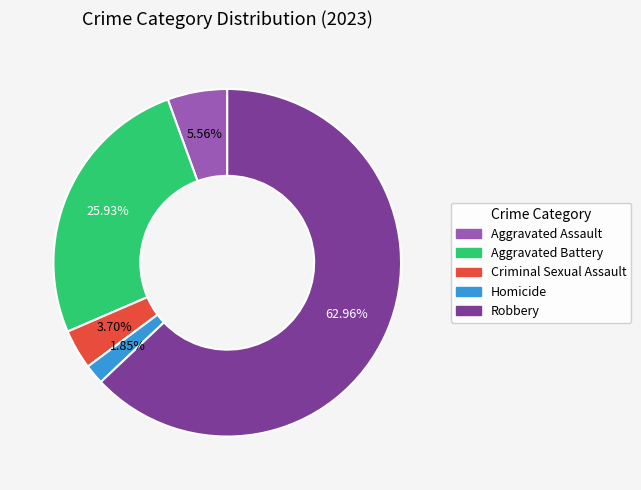

The Robbery slice represents 74% of the pie. True or false?

False